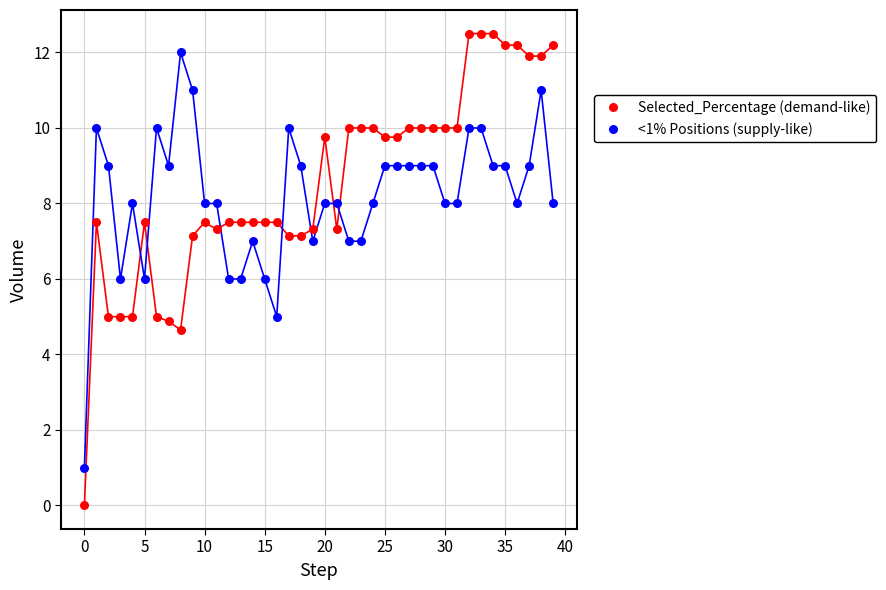

Across all data points, what is the range of Y values (max minus min)?

12.5